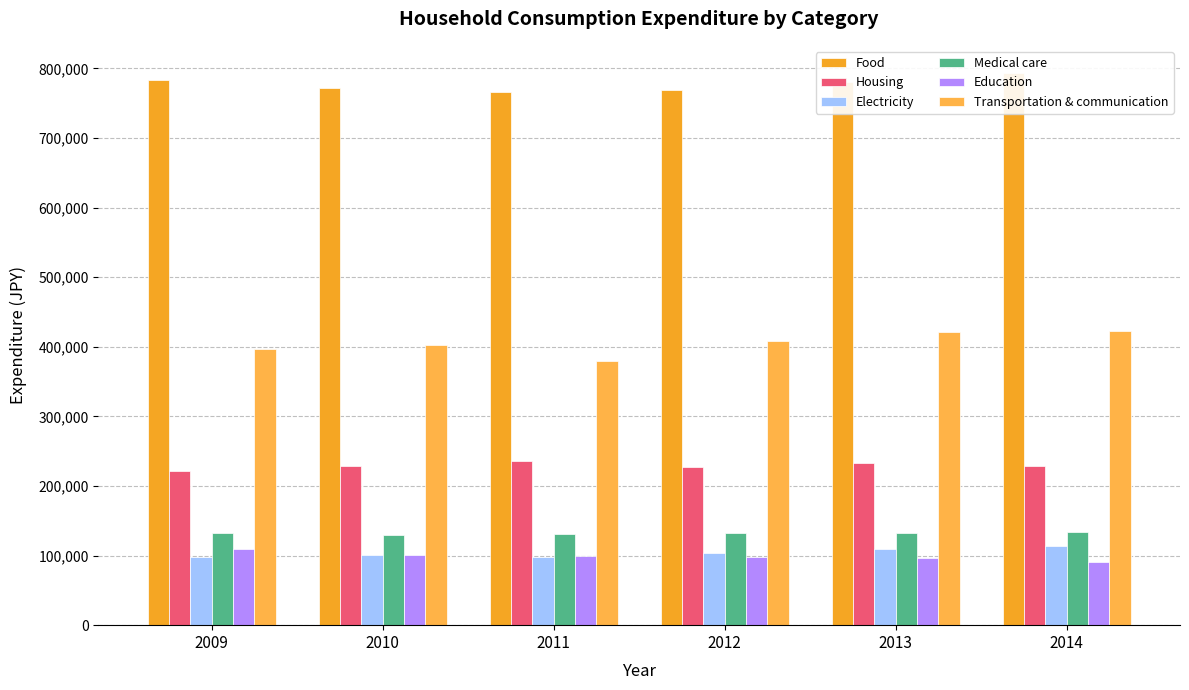

What is the difference between the maximum and minimum values in the Medical care series?

4537